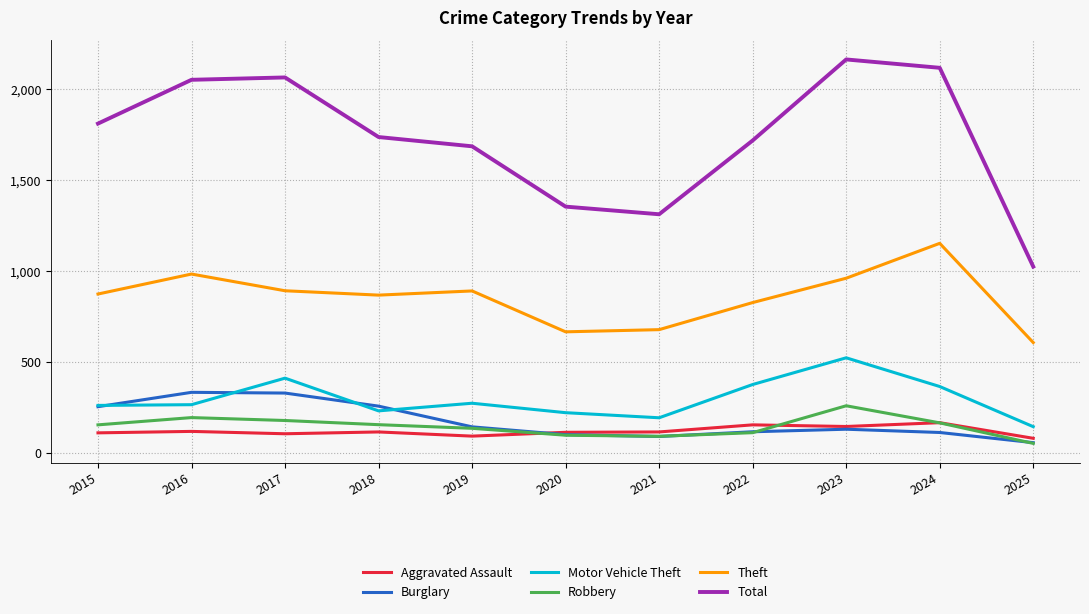

True or false: Aggravated Assault and Motor Vehicle Theft intersect in this chart.

False